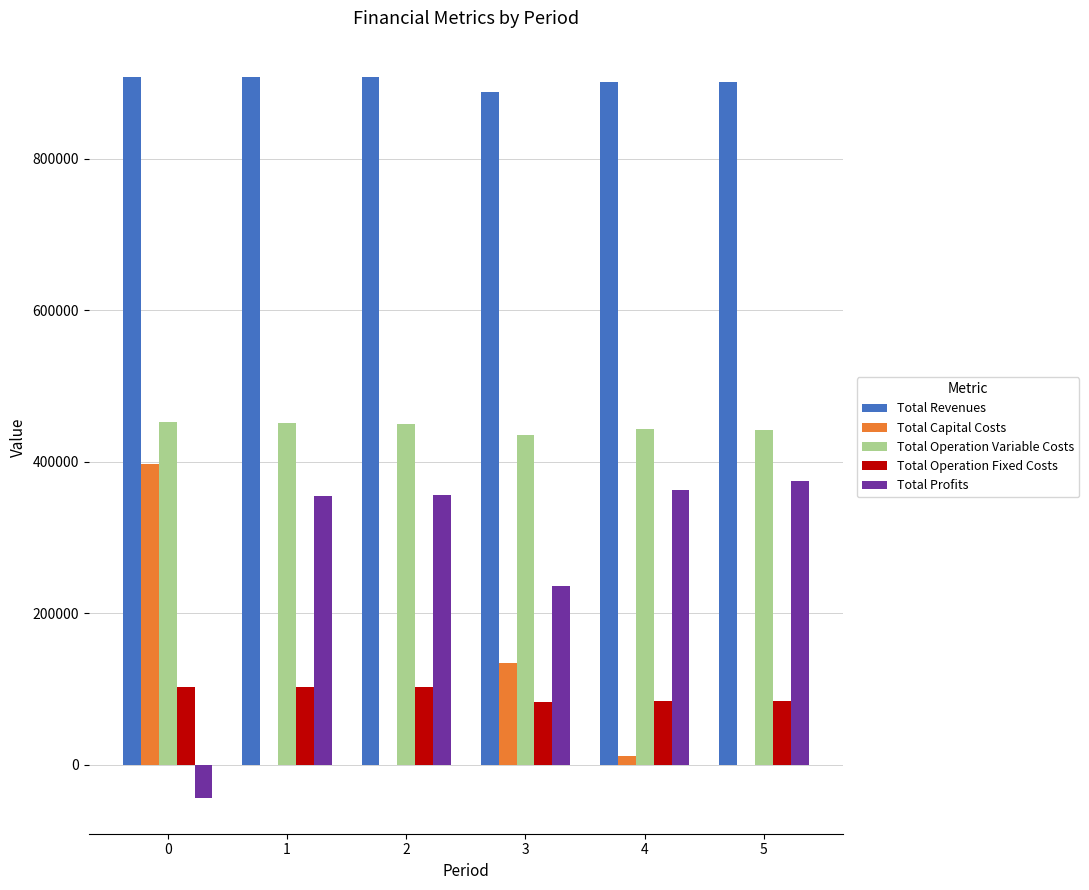

What is the sum of all Total Capital Costs values?

542208.0